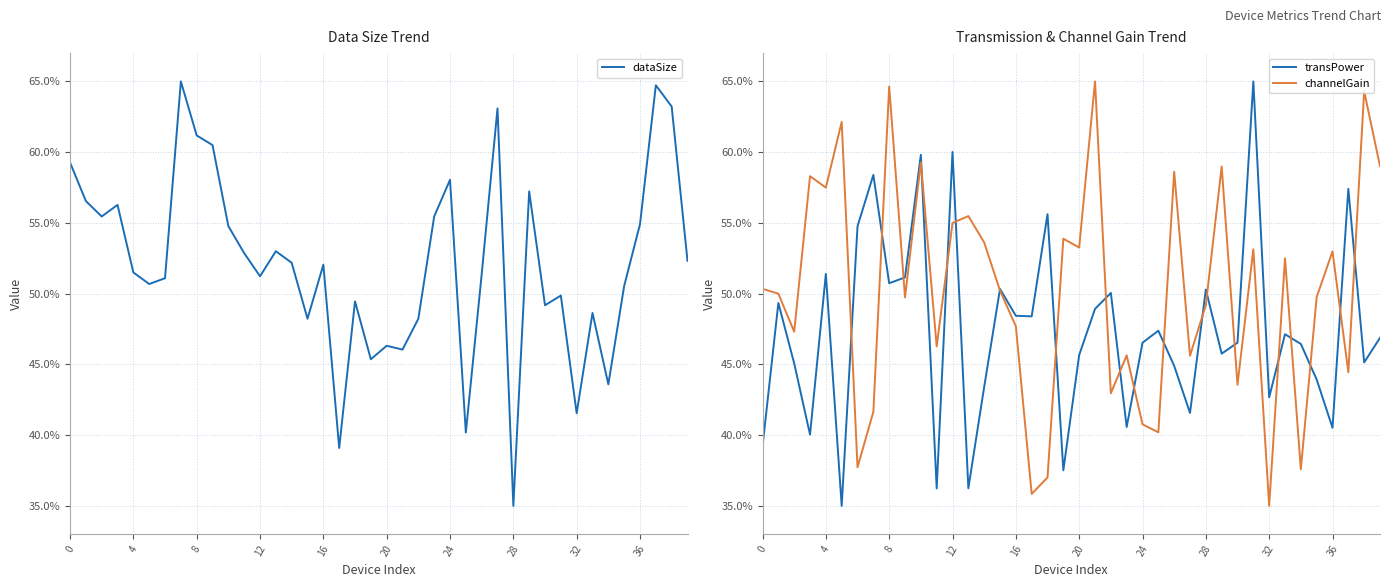

What is the value of the channelGain point at the 10th from the left?

49.7